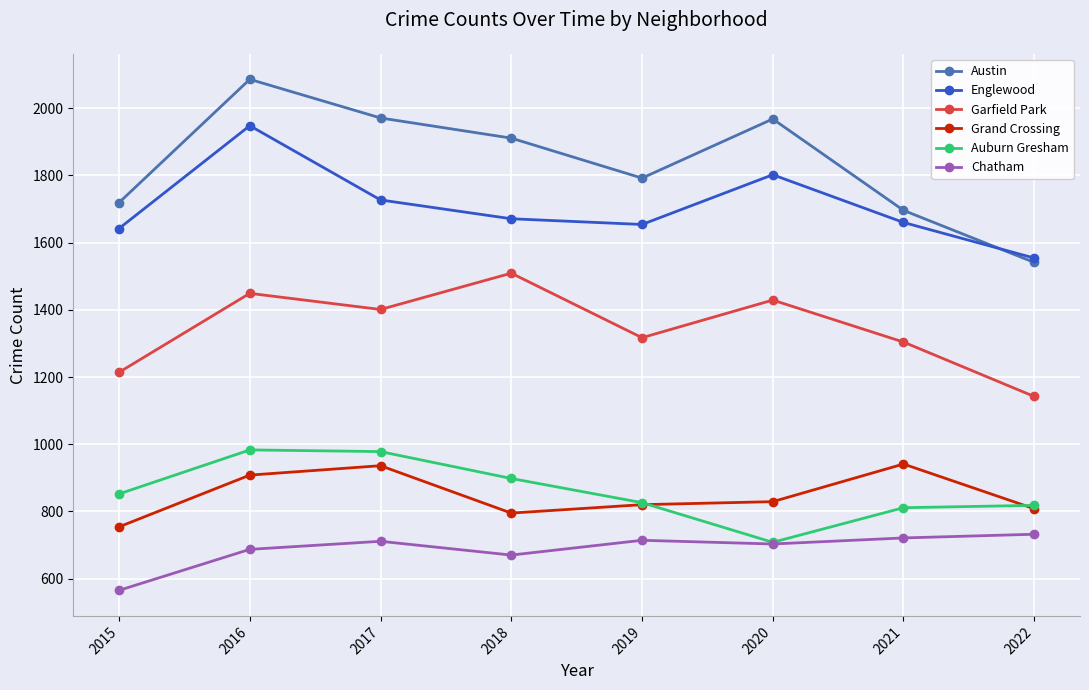

True or false: Chatham and Englewood cross at least once.

False